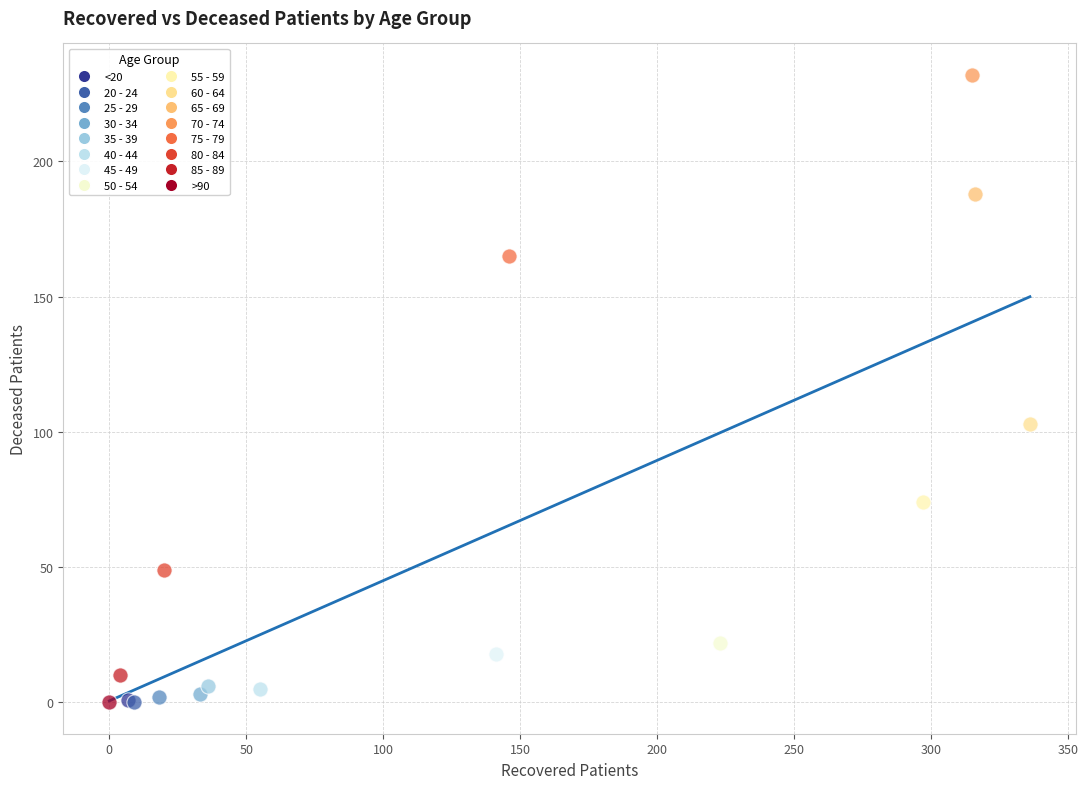

Which series contains the highest Y value?

70 - 74